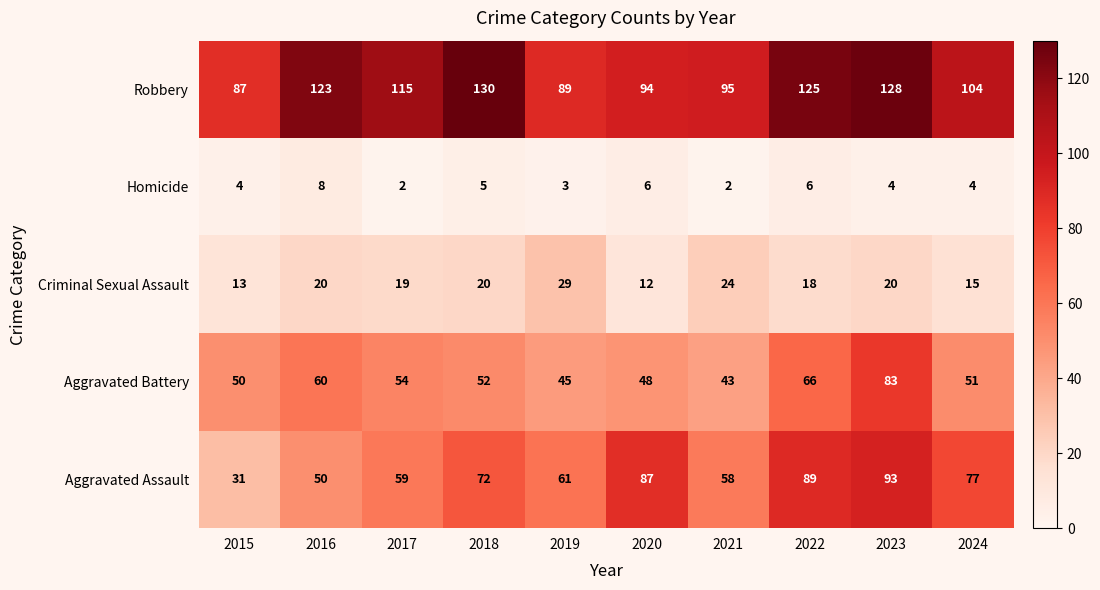

What is the sum of all Robbery values?

1090